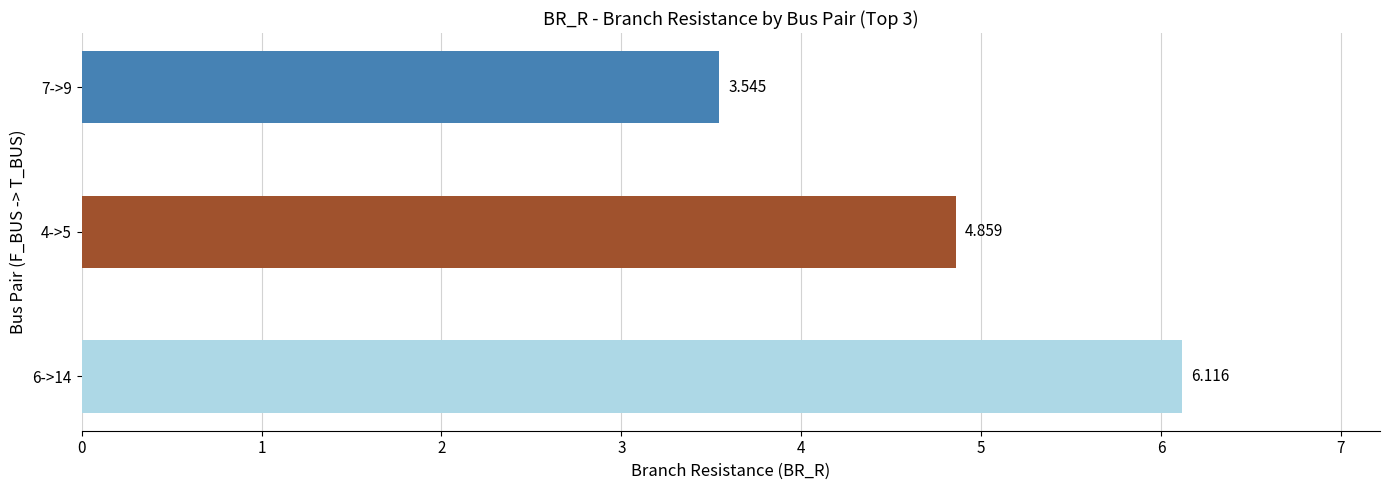

Rank the categories by value from lowest to highest.

7->9, 4->5, 6->14